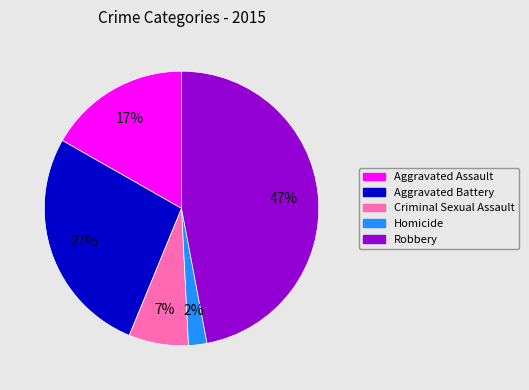

Is the sum of Robbery and Criminal Sexual Assault greater than half?

Yes